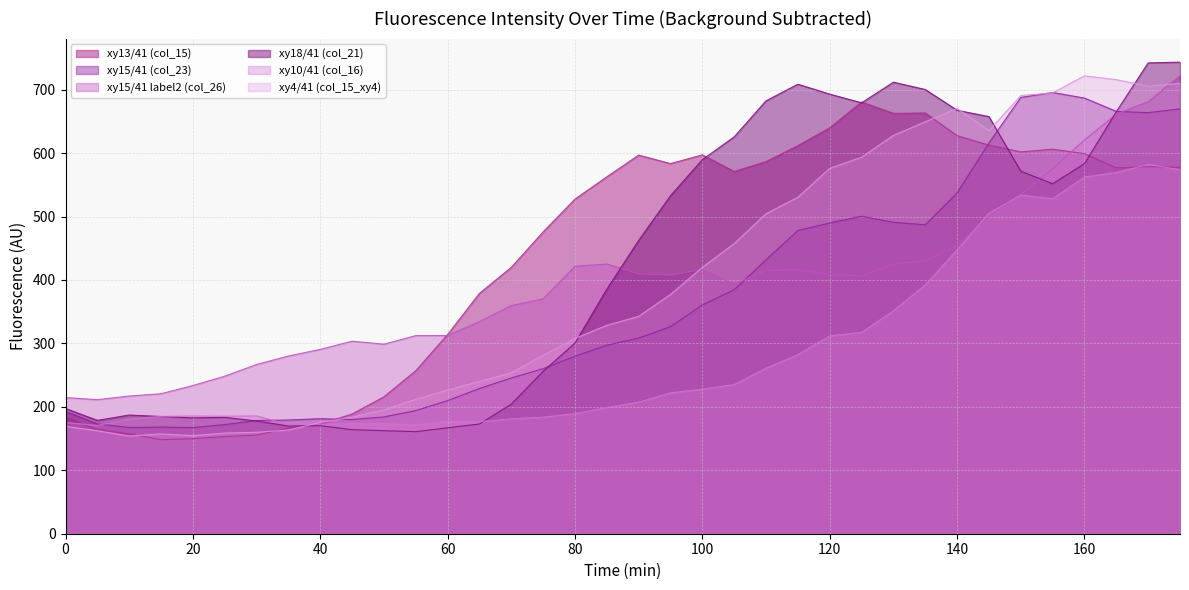

What are all the series names shown in the legend?

xy13/41 (col_15), xy15/41 (col_23), xy15/41 label2 (col_26), xy18/41 (col_21), xy10/41 (col_16), xy4/41 (col_15_xy4)